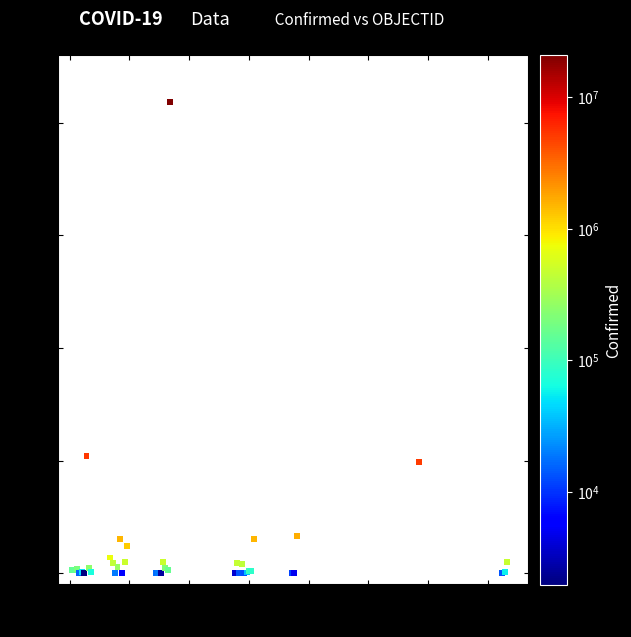

What Y value in the scatter plot is closest to 10464991?

5215332